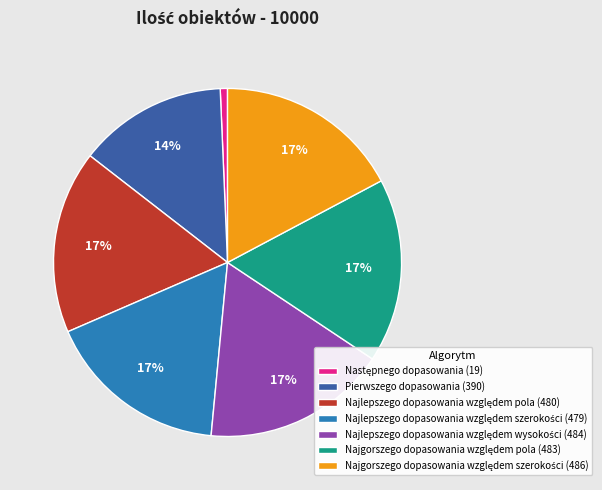

The Pierwszego dopasowania slice represents 14% of the pie. True or false?

True